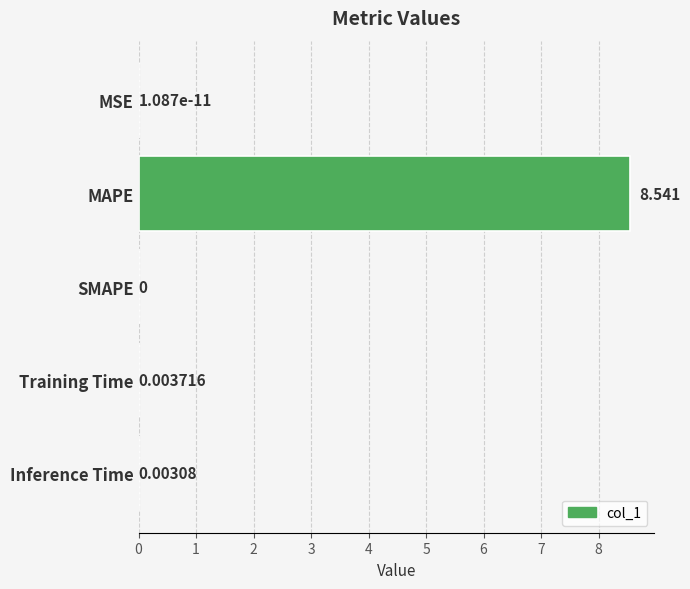

At which label is the value closest to 4?

Training Time